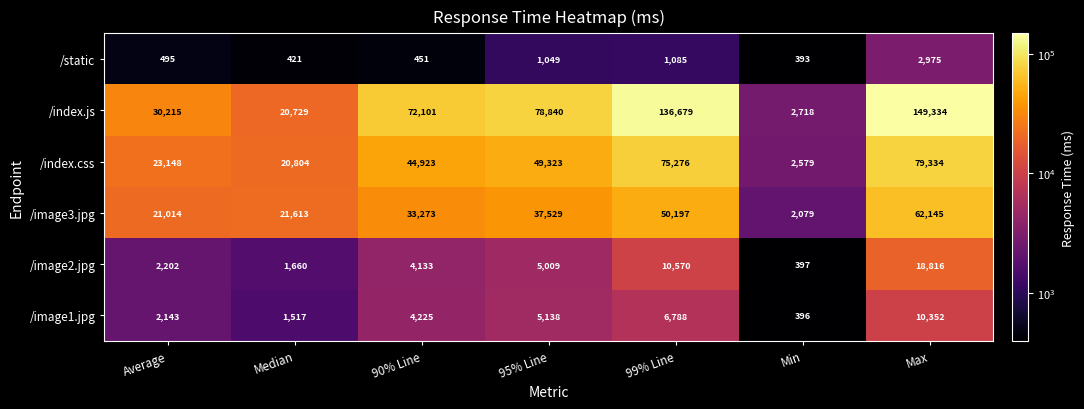

What is the difference between the maximum and second lowest values in the /static series?

2554